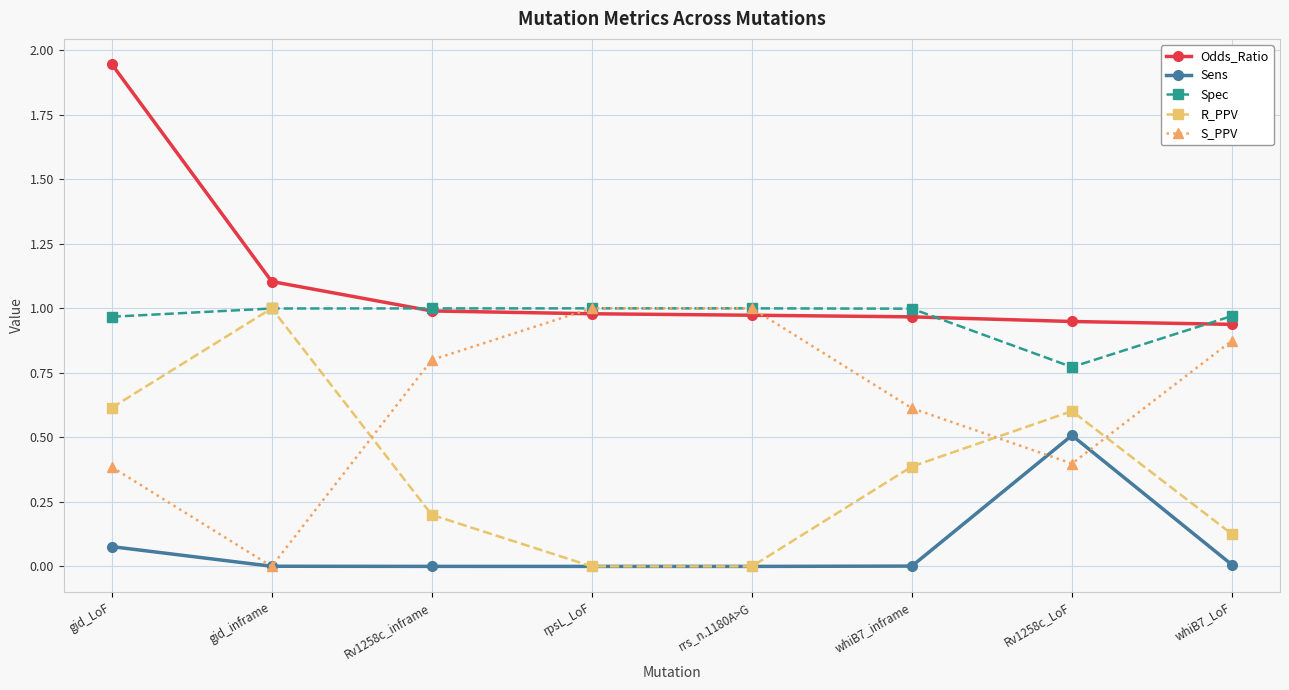

How many lines are shown in the chart?

5